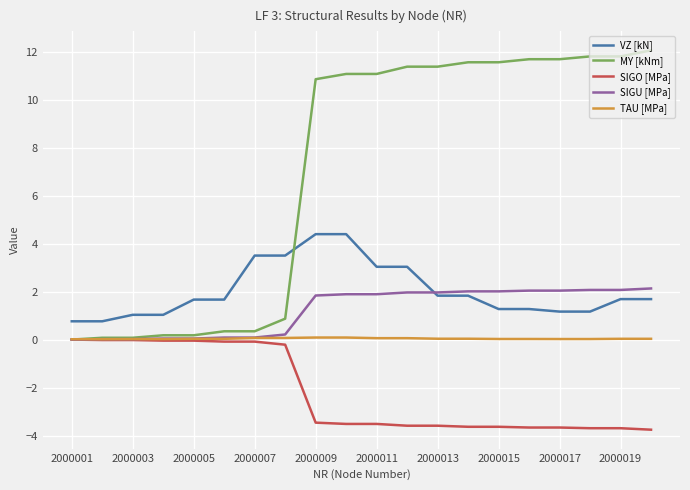

What is the greatest value displayed?

12.1